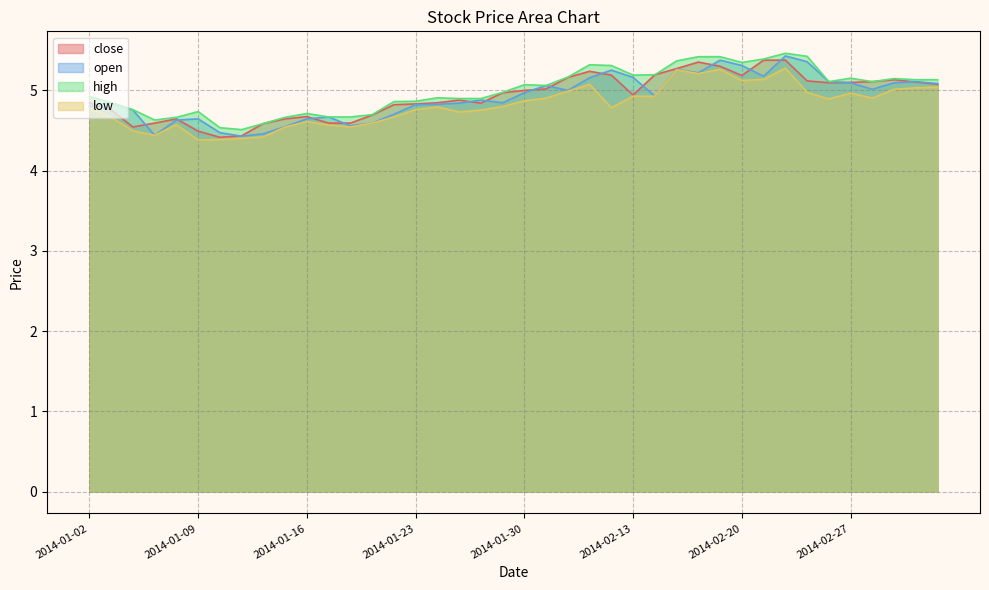

Reading right to left, list all the values displayed in this chart.

close: 2014-03-05=5.1	2014-03-04=5.1	2014-03-03=5.1	2014-02-28=5.1	2014-02-27=5.1	2014-02-26=5.1	2014-02-25=5.1	2014-02-24=5.4	2014-02-21=5.4	2014-02-20=5.2	2014-02-19=5.3	2014-02-18=5.4	2014-02-17=5.3	2014-02-14=5.2	2014-02-13=4.9	2014-02-12=5.2	2014-02-11=5.2	2014-02-10=5.2	2014-02-07=5.0	2014-01-30=5.0	2014-01-29=5.0	2014-01-28=4.8	2014-01-27=4.9	2014-01-24=4.8	2014-01-23=4.8	2014-01-22=4.8	2014-01-21=4.7	2014-01-20=4.6	2014-01-17=4.6	2014-01-16=4.7	2014-01-15=4.6	2014-01-14=4.6	2014-01-13=4.4	2014-01-10=4.4	2014-01-09=4.5	2014-01-08=4.6	2014-01-07=4.6	2014-01-06=4.5	2014-01-03=4.8	2014-01-02=4.8
open: 2014-03-05=5.1	2014-03-04=5.1	2014-03-03=5.1	2014-02-28=5.0	2014-02-27=5.1	2014-02-26=5.1	2014-02-25=5.4	2014-02-24=5.4	2014-02-21=5.2	2014-02-20=5.3	2014-02-19=5.4	2014-02-18=5.2	2014-02-17=5.3	2014-02-14=4.9	2014-02-13=5.2	2014-02-12=5.3	2014-02-11=5.2	2014-02-10=5.0	2014-02-07=5.1	2014-01-30=5.0	2014-01-29=4.8	2014-01-28=4.9	2014-01-27=4.8	2014-01-24=4.8	2014-01-23=4.8	2014-01-22=4.7	2014-01-21=4.6	2014-01-20=4.6	2014-01-17=4.7	2014-01-16=4.6	2014-01-15=4.5	2014-01-14=4.5	2014-01-13=4.4	2014-01-10=4.5	2014-01-09=4.6	2014-01-08=4.6	2014-01-07=4.4	2014-01-06=4.8	2014-01-03=4.8	2014-01-02=4.8
high: 2014-03-05=5.1	2014-03-04=5.1	2014-03-03=5.1	2014-02-28=5.1	2014-02-27=5.2	2014-02-26=5.1	2014-02-25=5.4	2014-02-24=5.5	2014-02-21=5.4	2014-02-20=5.3	2014-02-19=5.4	2014-02-18=5.4	2014-02-17=5.4	2014-02-14=5.2	2014-02-13=5.2	2014-02-12=5.3	2014-02-11=5.3	2014-02-10=5.2	2014-02-07=5.1	2014-01-30=5.1	2014-01-29=5.0	2014-01-28=4.9	2014-01-27=4.9	2014-01-24=4.9	2014-01-23=4.9	2014-01-22=4.9	2014-01-21=4.7	2014-01-20=4.7	2014-01-17=4.7	2014-01-16=4.7	2014-01-15=4.7	2014-01-14=4.6	2014-01-13=4.5	2014-01-10=4.5	2014-01-09=4.7	2014-01-08=4.7	2014-01-07=4.6	2014-01-06=4.8	2014-01-03=4.8	2014-01-02=4.9
low: 2014-03-05=5.0	2014-03-04=5.0	2014-03-03=5.0	2014-02-28=4.9	2014-02-27=5.0	2014-02-26=4.9	2014-02-25=5.0	2014-02-24=5.3	2014-02-21=5.1	2014-02-20=5.1	2014-02-19=5.3	2014-02-18=5.2	2014-02-17=5.3	2014-02-14=4.9	2014-02-13=4.9	2014-02-12=4.8	2014-02-11=5.1	2014-02-10=5.0	2014-02-07=4.9	2014-01-30=4.9	2014-01-29=4.8	2014-01-28=4.8	2014-01-27=4.7	2014-01-24=4.8	2014-01-23=4.8	2014-01-22=4.7	2014-01-21=4.6	2014-01-20=4.5	2014-01-17=4.6	2014-01-16=4.6	2014-01-15=4.5	2014-01-14=4.4	2014-01-13=4.4	2014-01-10=4.4	2014-01-09=4.4	2014-01-08=4.6	2014-01-07=4.4	2014-01-06=4.5	2014-01-03=4.7	2014-01-02=4.8